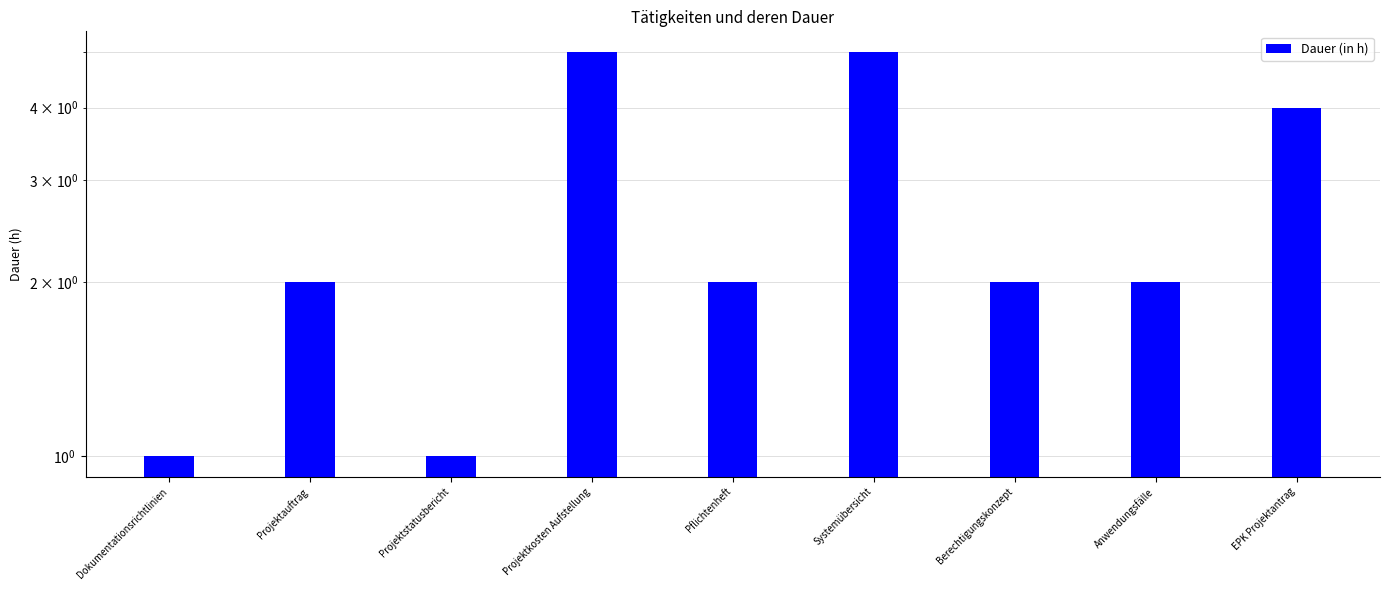

Count the values in the range 2 to 4.

5